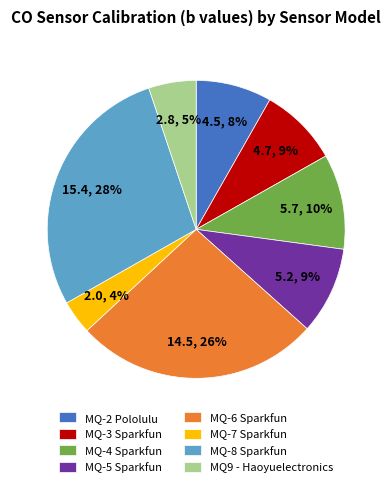

How many segments does this pie chart have?

8